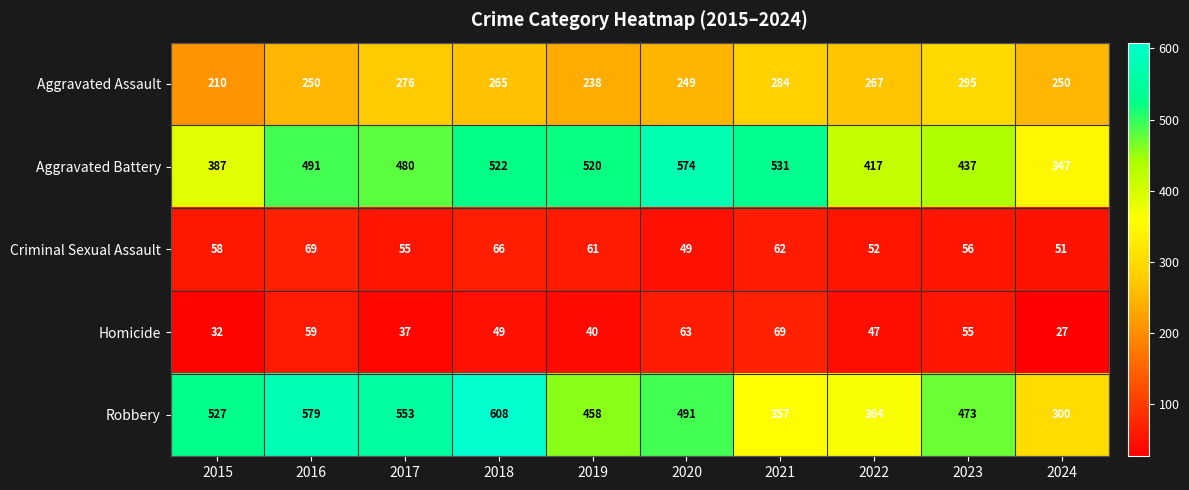

List the labels in order of Criminal Sexual Assault value, largest first.

2016, 2018, 2021, 2019, 2015, 2023, 2017, 2022, 2024, 2020